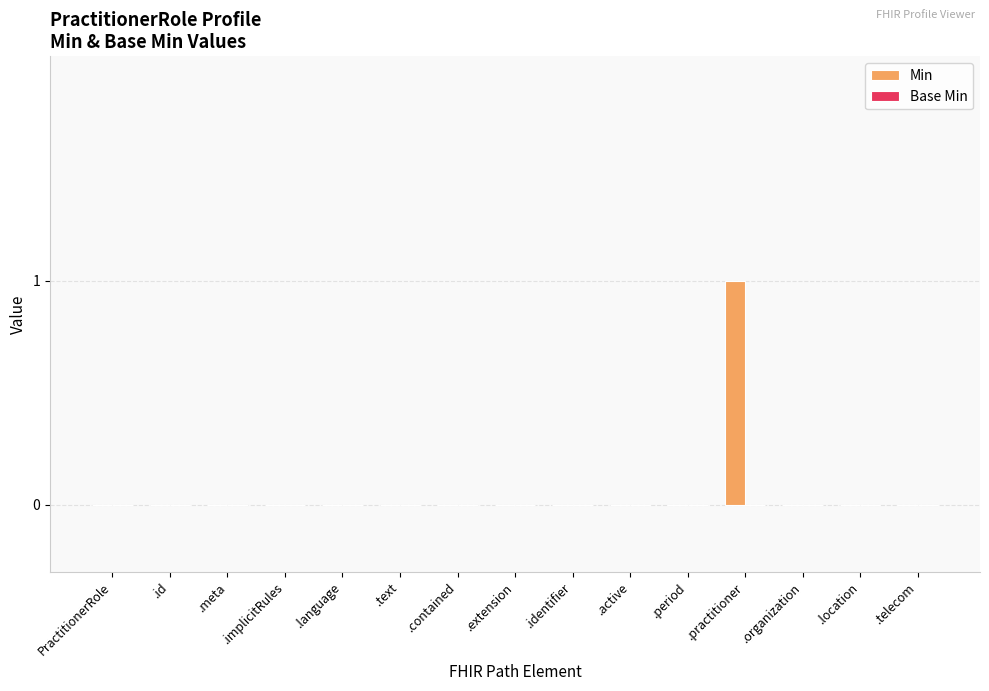

Which category has the highest value across all series?

.practitioner